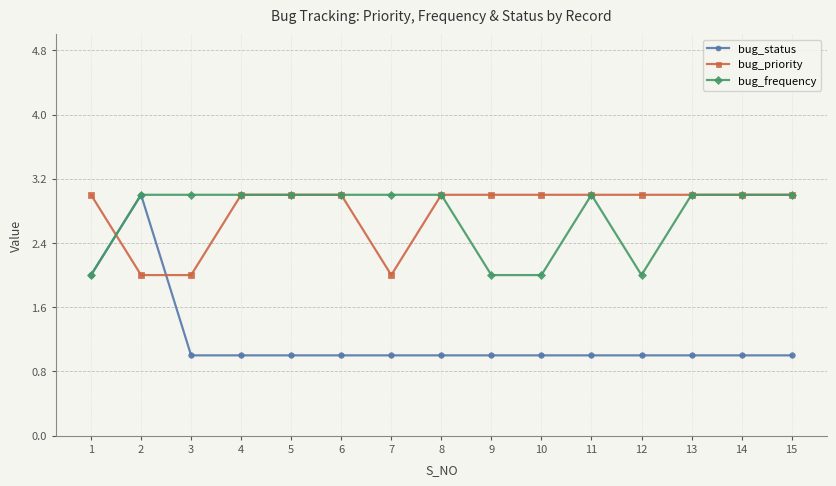

What are all the series names shown in the legend?

bug_status, bug_priority, bug_frequency